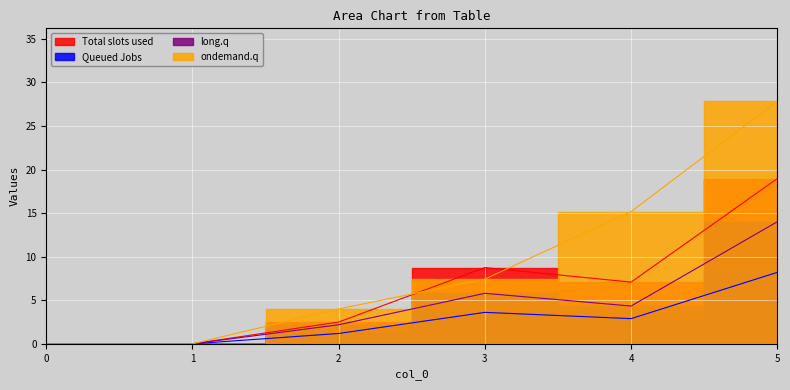

How many series are shown in this chart?

4